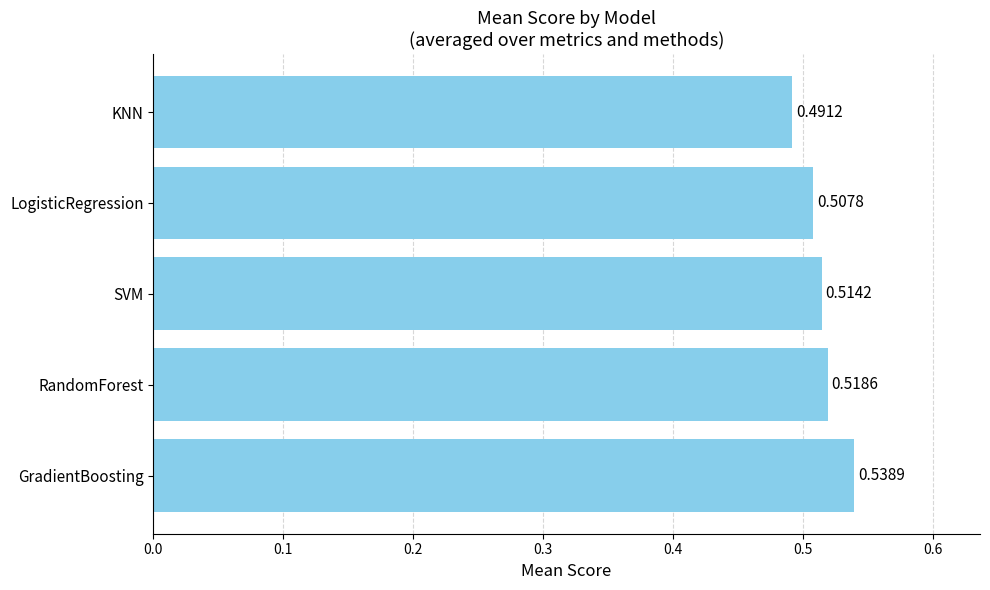

Are the bars grouped side by side (vs. stacked)?

No